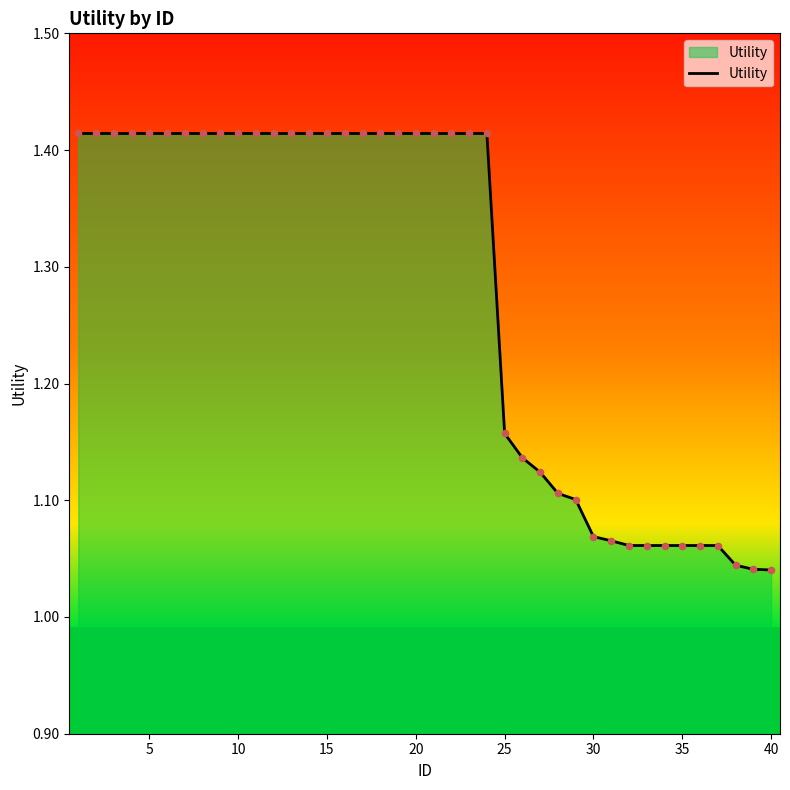

What is the difference between the maximum and minimum values?

0.4